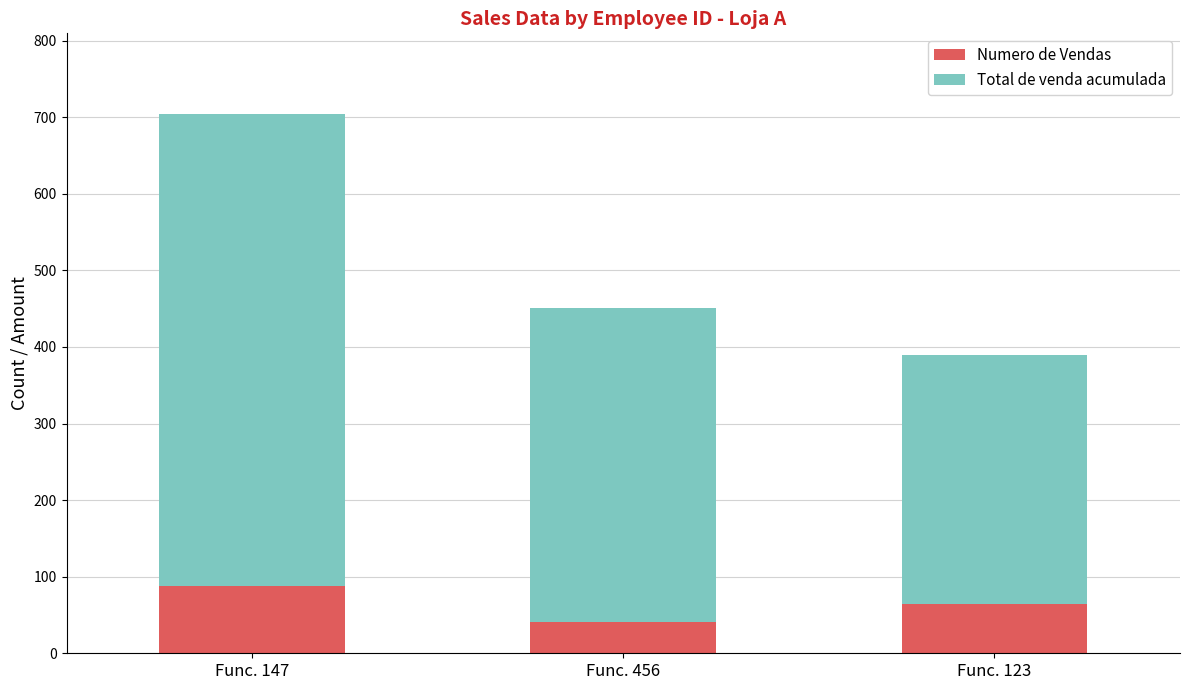

What is the difference between the maximum and minimum values in the Numero de Vendas series?

47